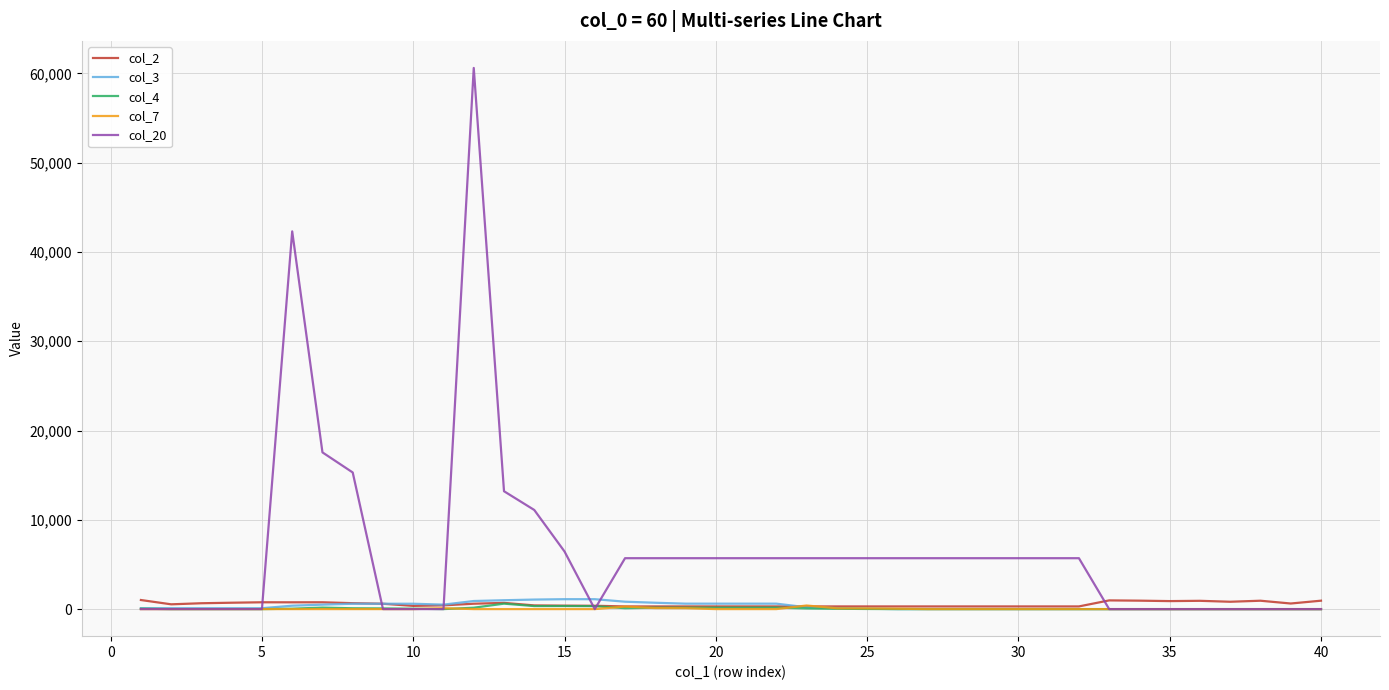

Which series has the largest range (max minus min)?

col_20